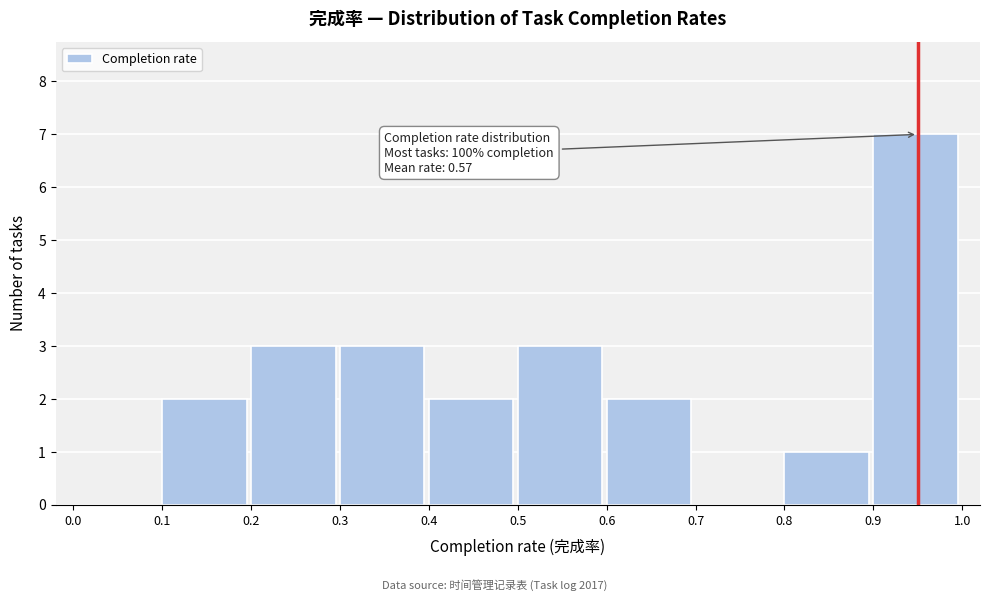

Which range on the x-axis has the tallest bar?

0.9 to 1.0